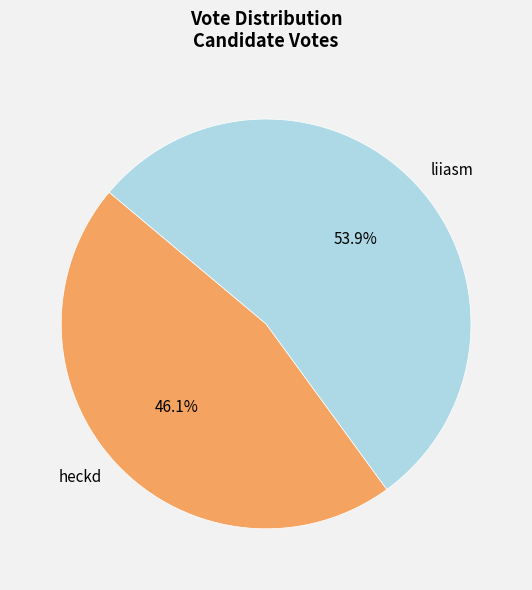

What is the largest slice in the pie chart?

liiasm